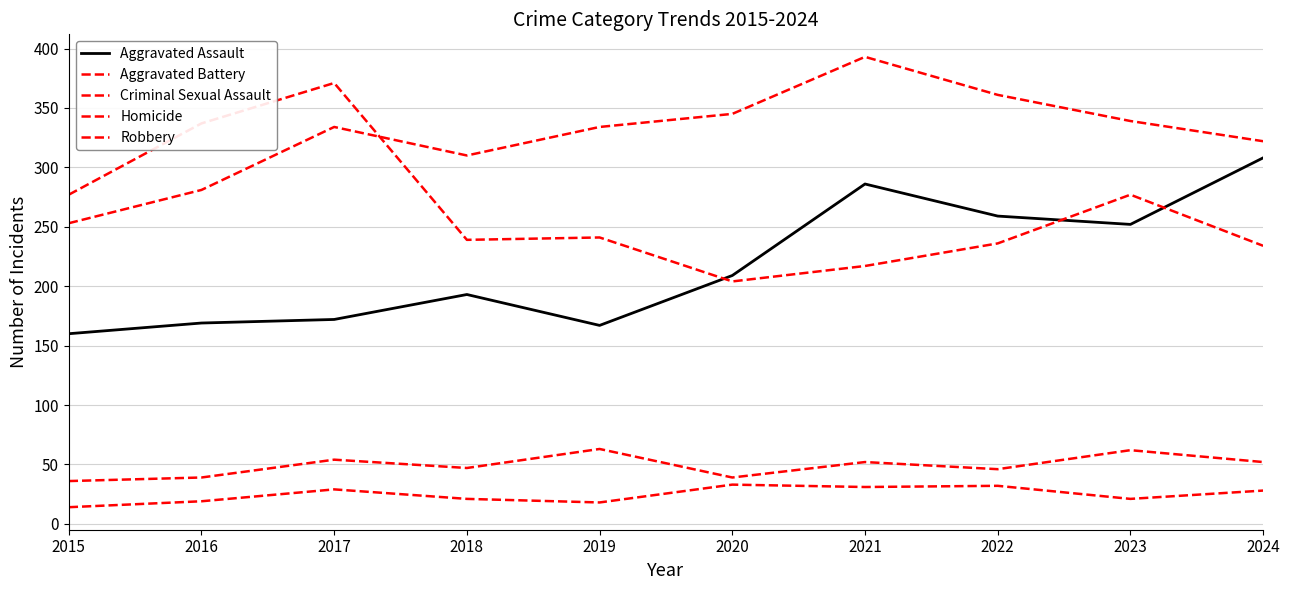

Is this an area chart (filled region under the line)?

No